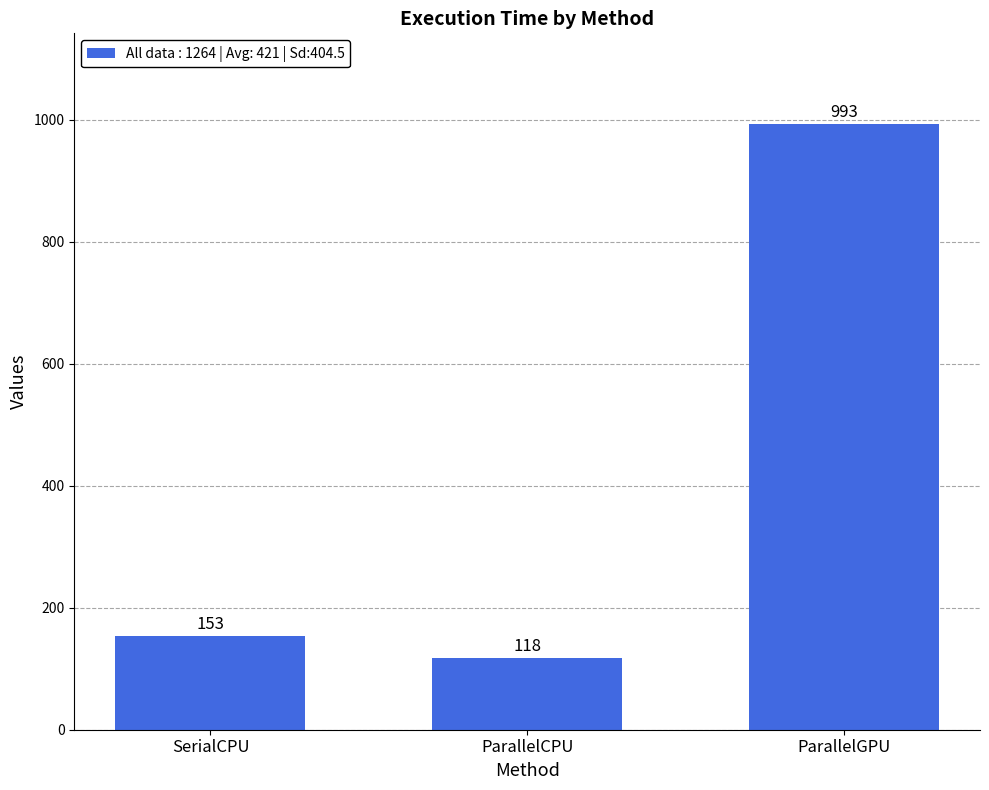

Count the number of categories in the chart.

3